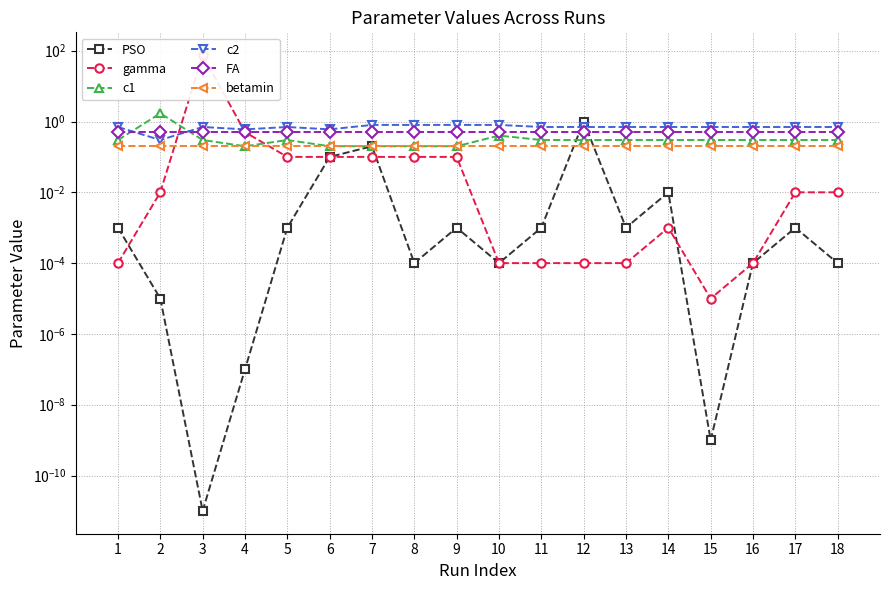

What is the difference between the maximum and minimum values in the gamma series?

75.0